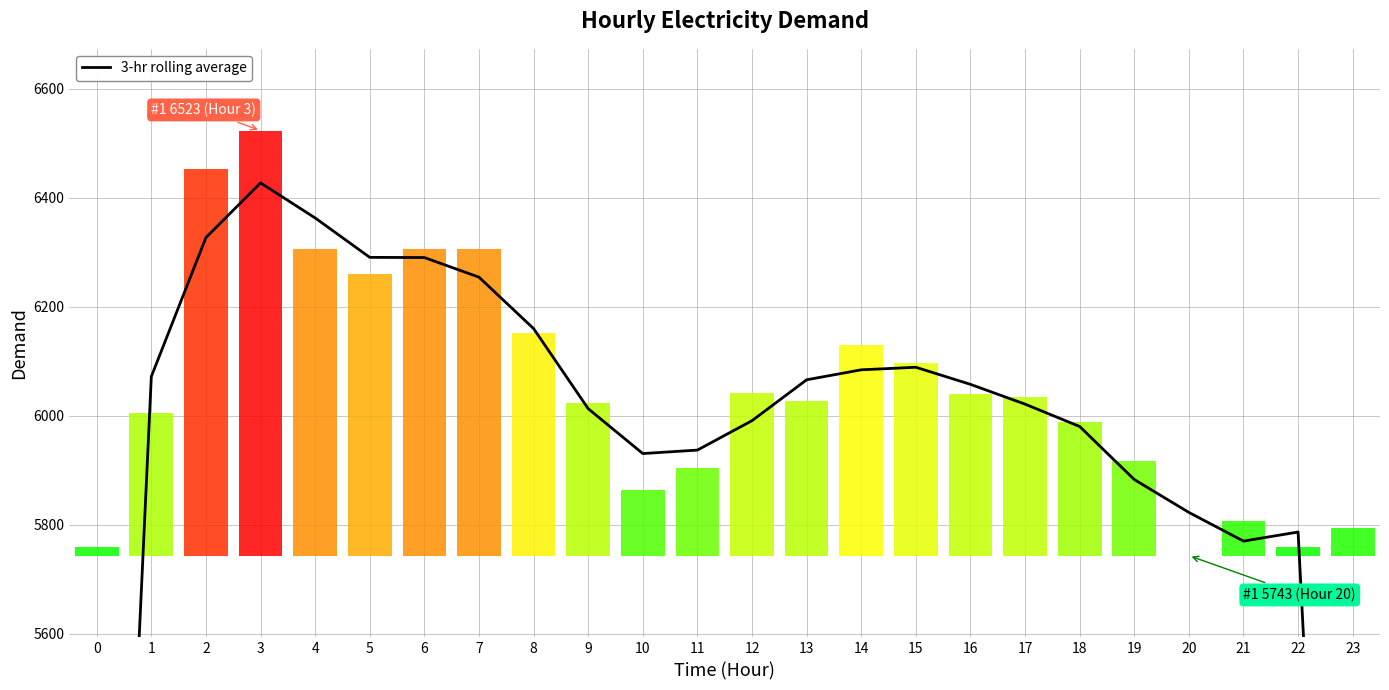

How many distinct data groups are displayed?

1